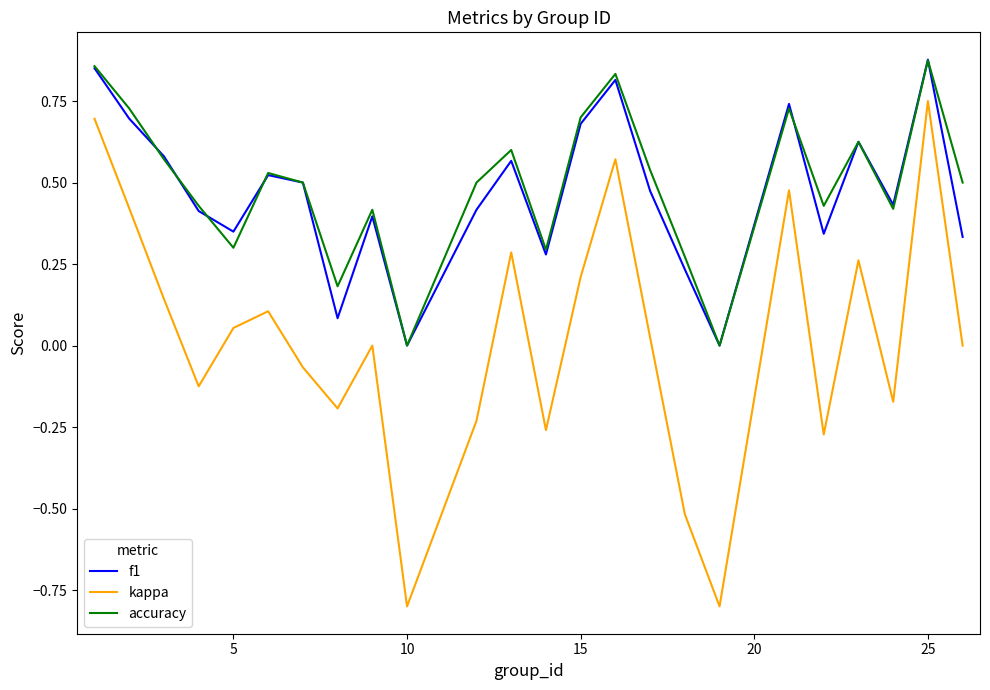

True or false: kappa and accuracy intersect in this chart.

False